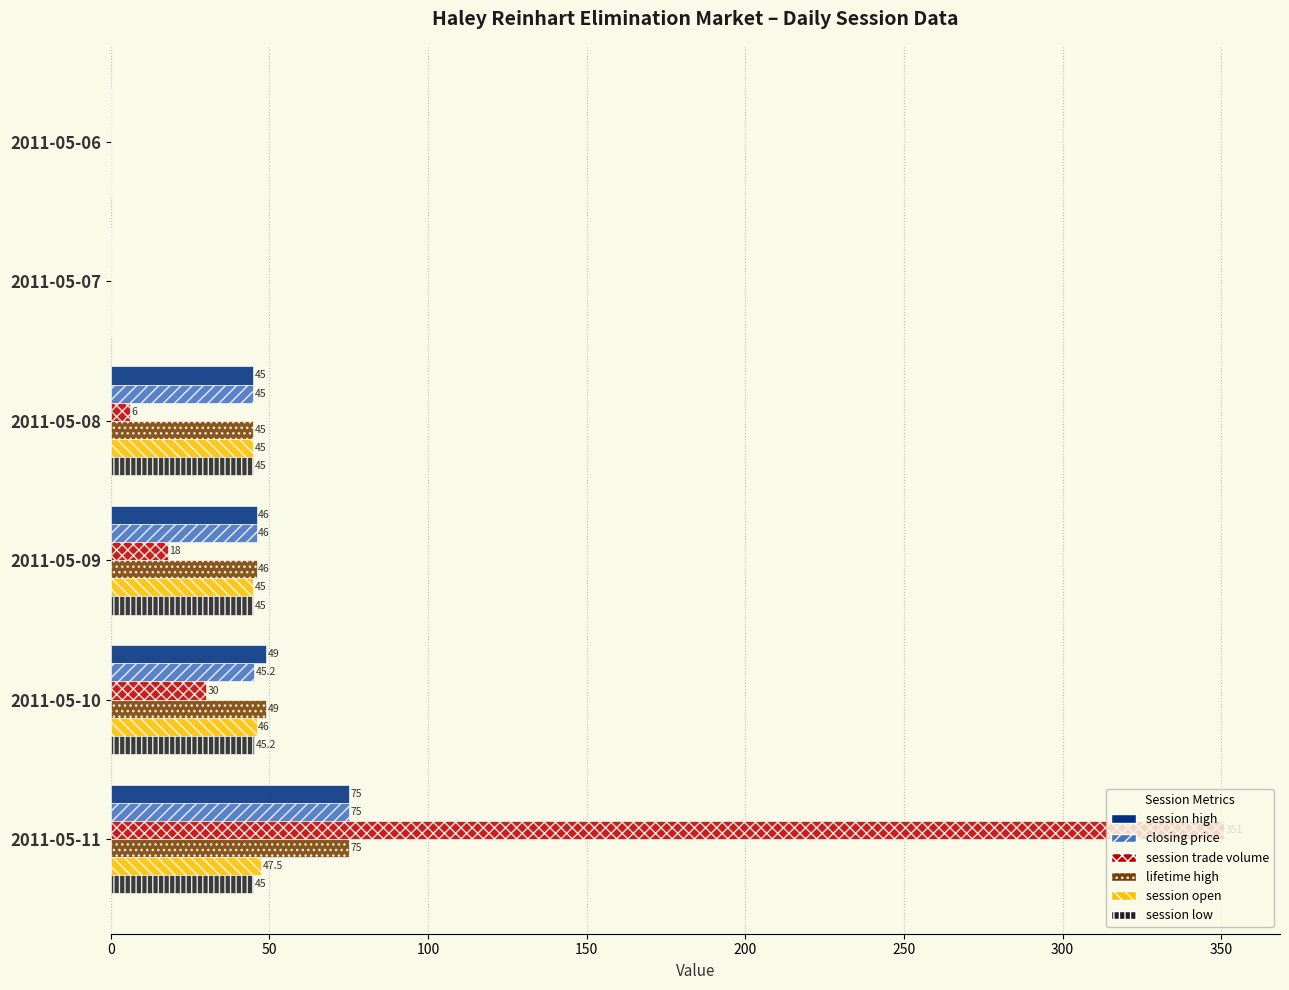

At which category does the chart reach its peak across all series?

2011-05-11